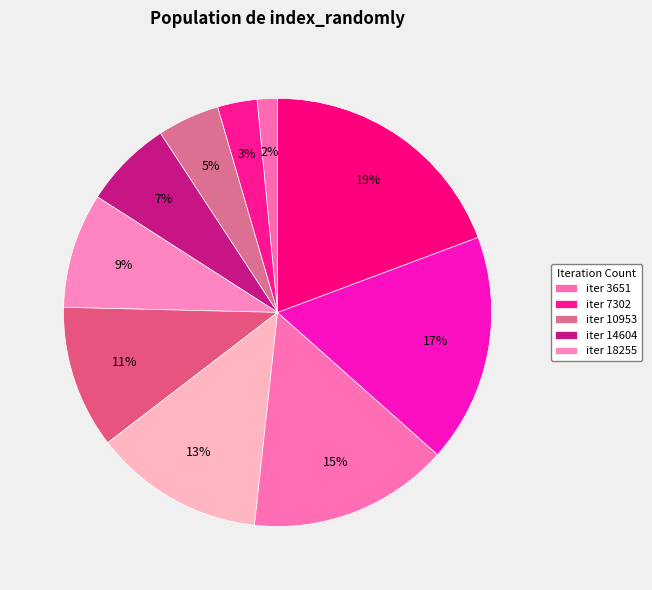

Count the number of slices in the pie.

10